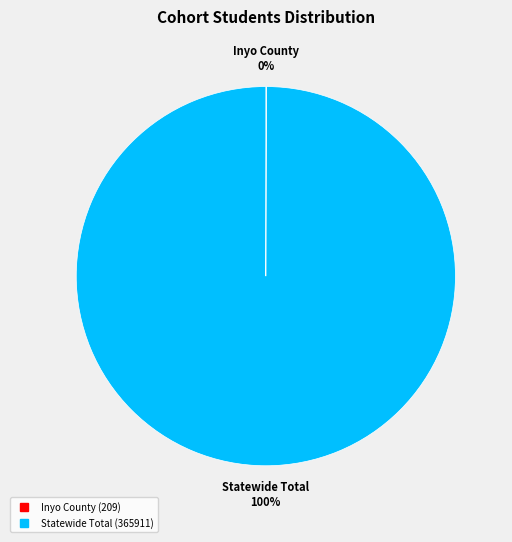

Does any single category account for the majority?

Yes